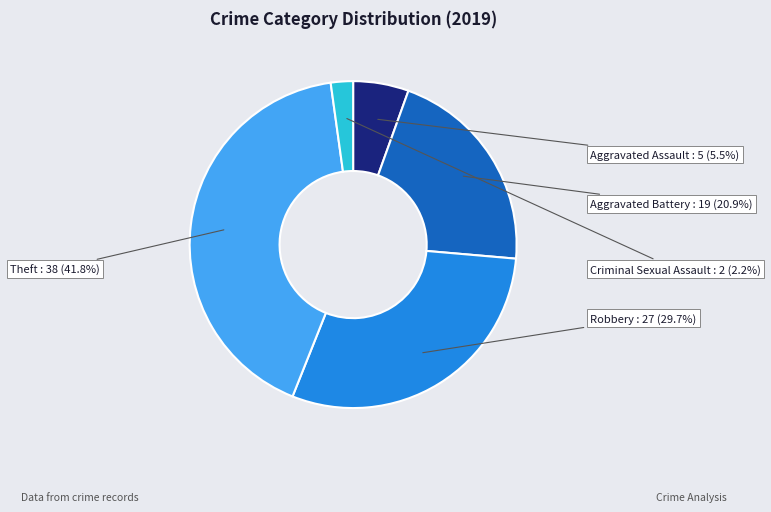

Combined, do Theft and Aggravated Battery account for over 50%?

Yes